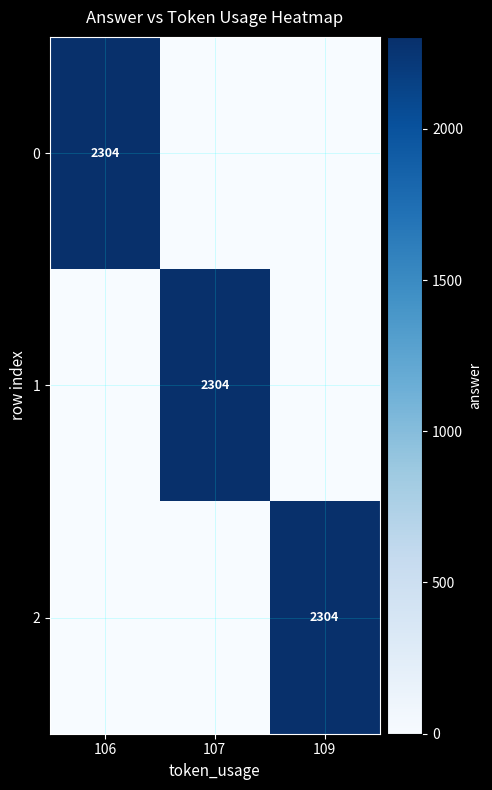

True or false: 1 has a value of 1437 at 107.

False